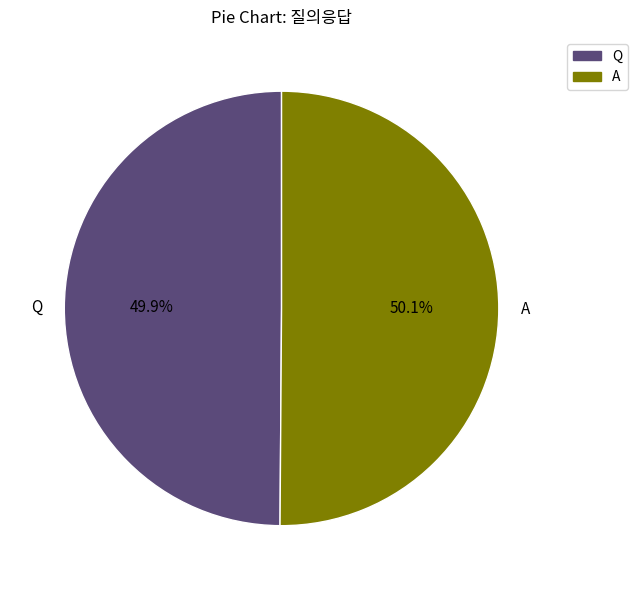

Is there any slice that represents more than half of the pie?

Yes